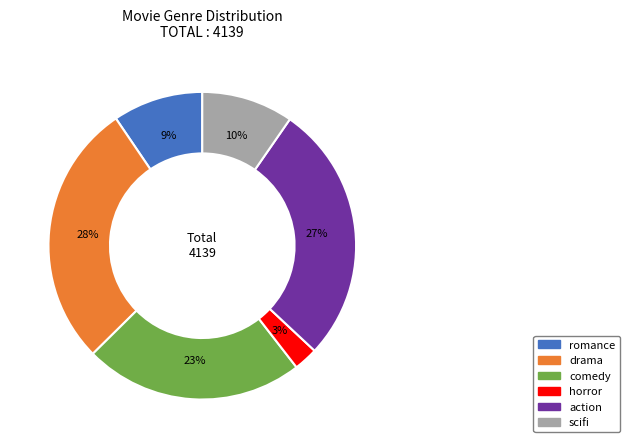

Is it true that scifi is 4% of the pie?

False